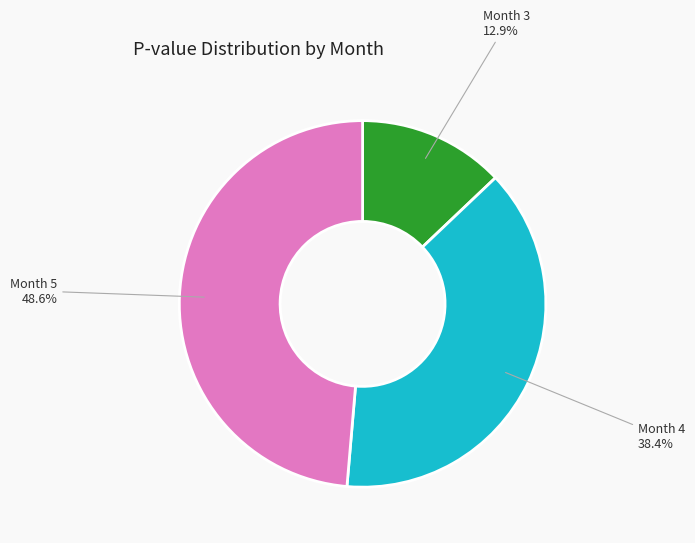

How many segments does this pie chart have?

3